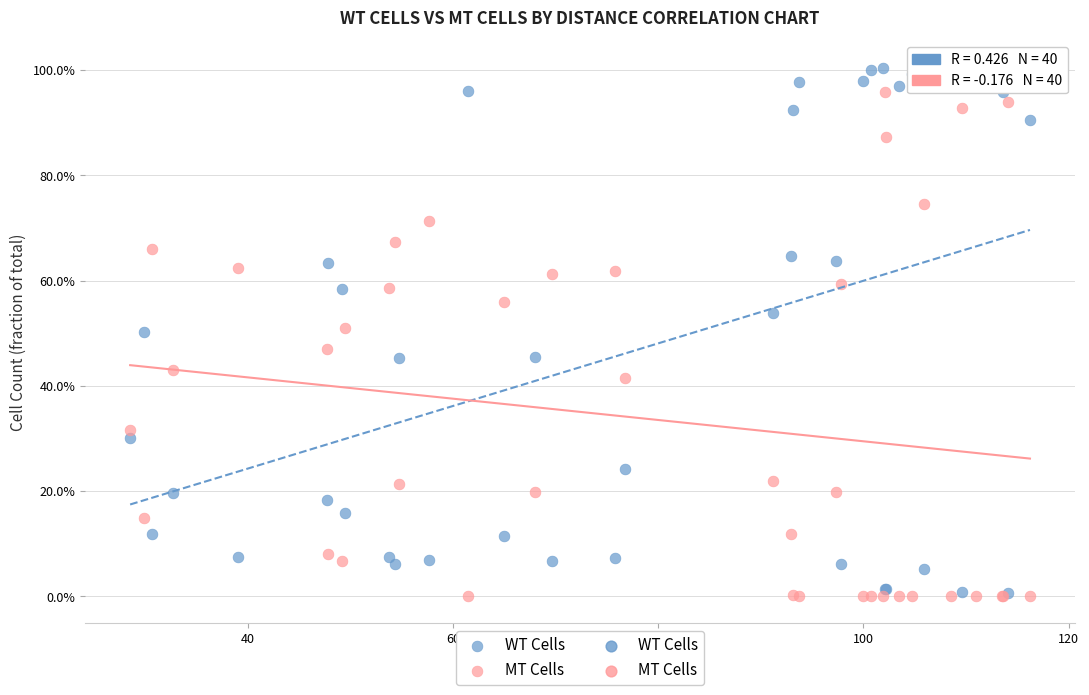

Which series has the widest spread of Y values?

WT Cells